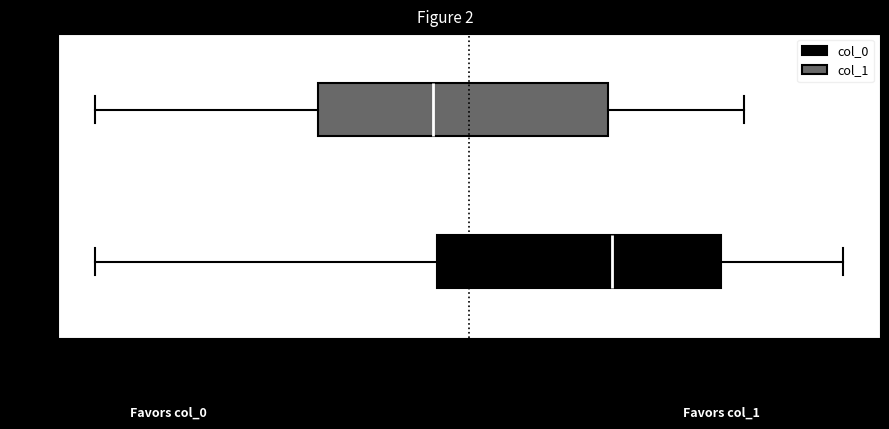

Which box has the furthest to the left median line?

col_1